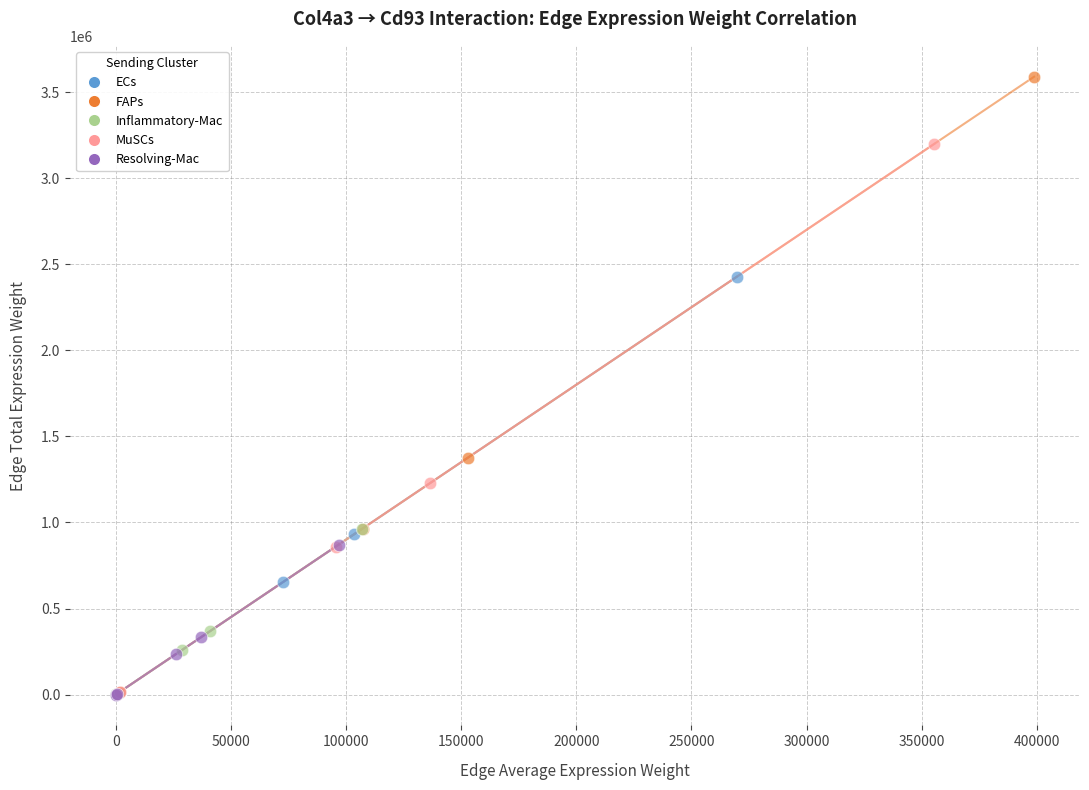

Which series reaches the maximum Y coordinate?

FAPs